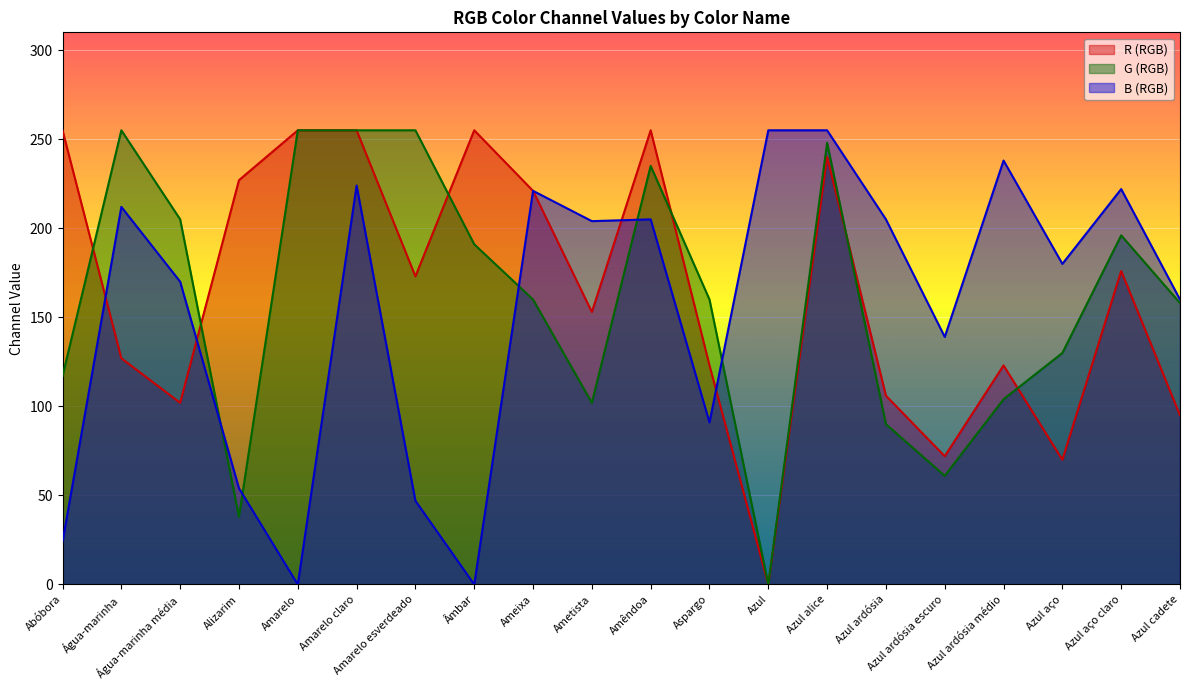

How many positive values does the G (RGB) series have?

19